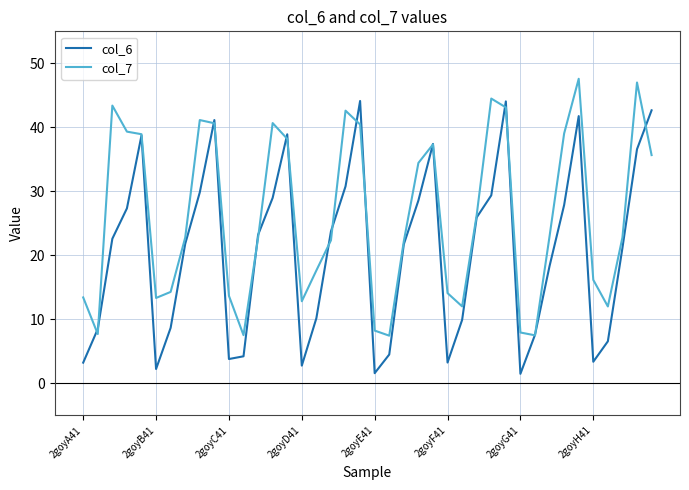

List the series in order of their overall mean, highest first.

col_7, col_6